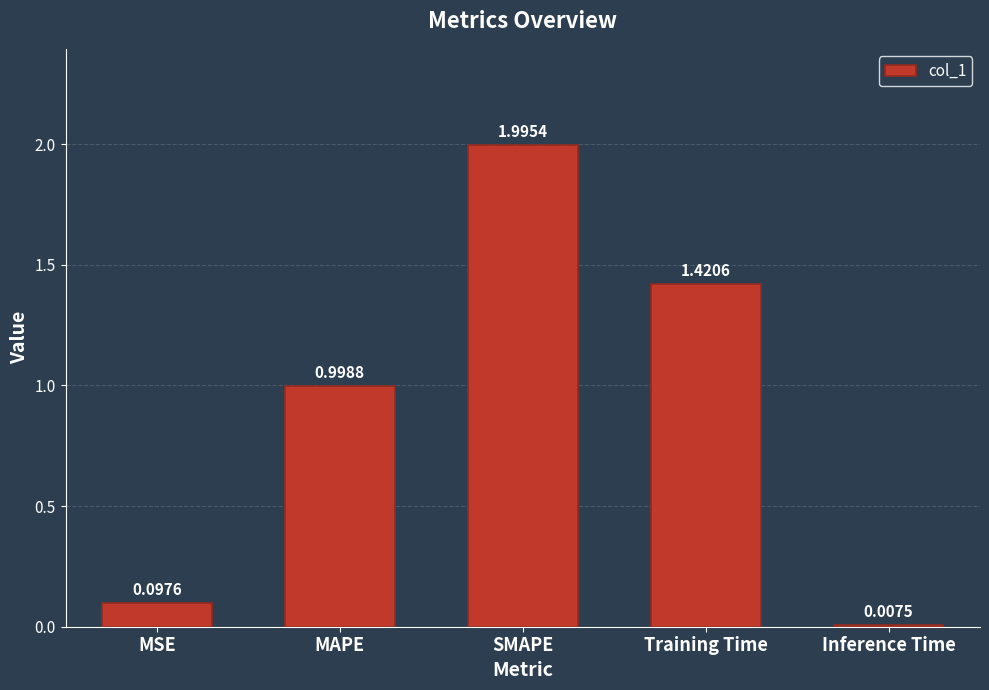

Rank the categories by value from highest to lowest.

SMAPE, Training Time, MAPE, MSE, Inference Time